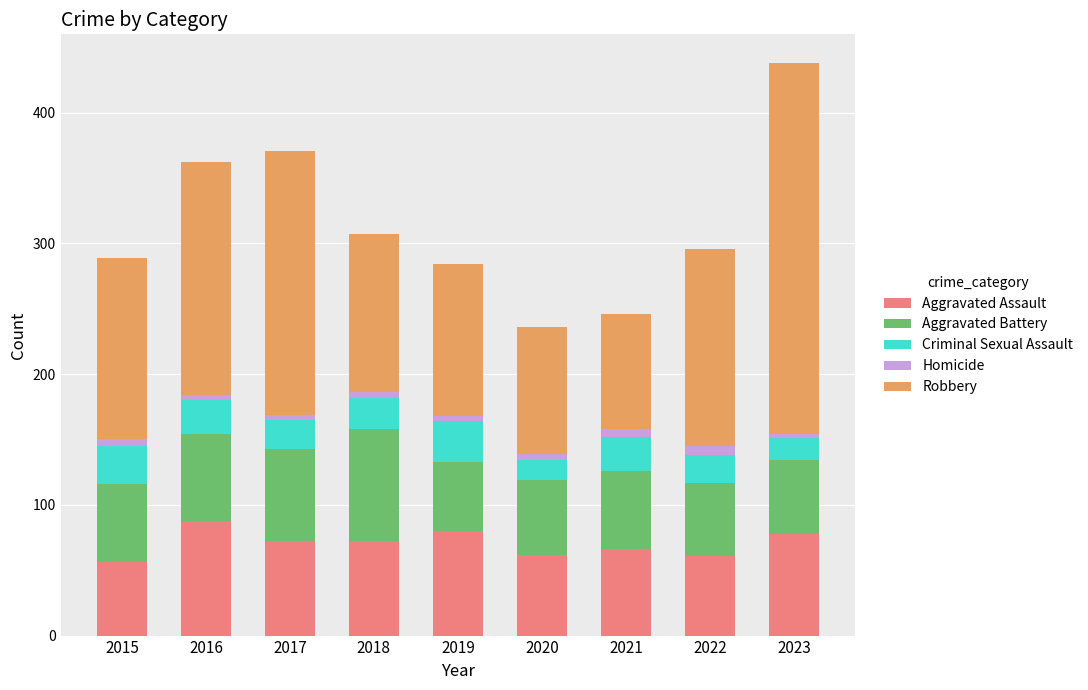

What is the highest value of the Aggravated Assault series?

88